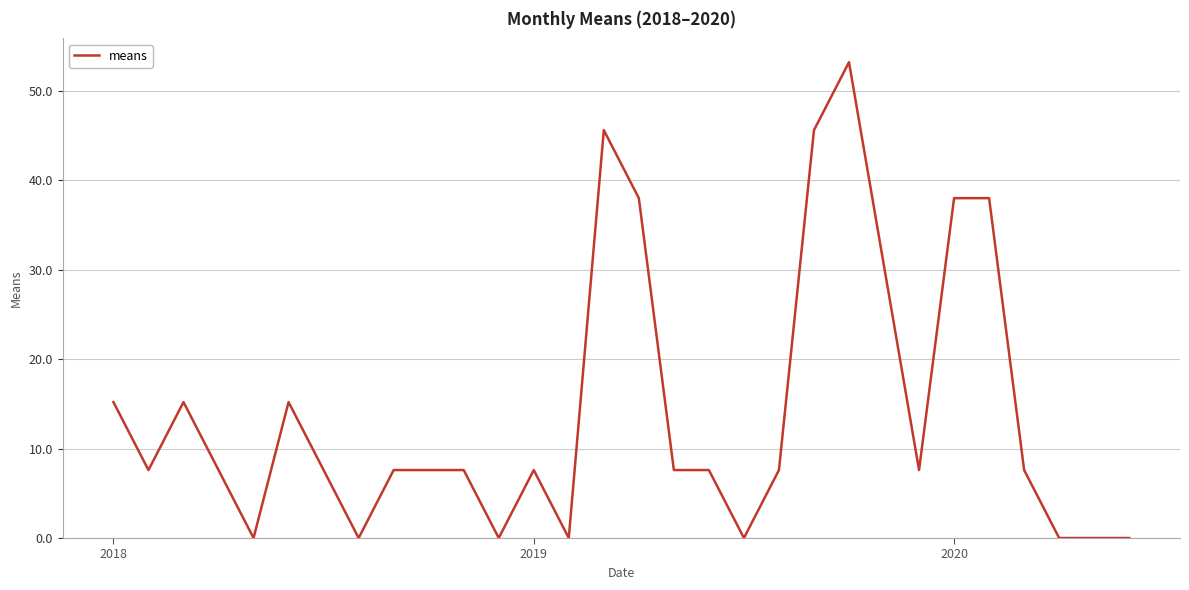

What is the maximum value shown in the chart?

53.2